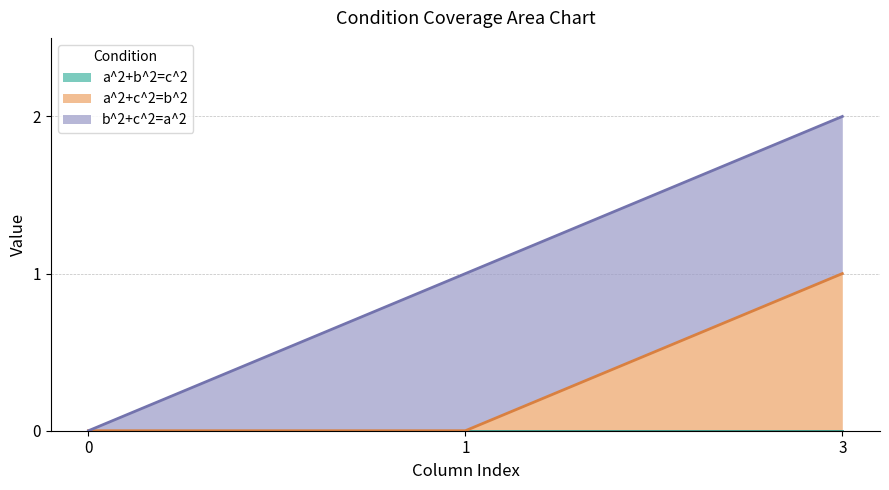

Reading left to right, what are all the values shown in this chart?

a^2+b^2=c^2: 0=0	1=0	3=0
a^2+c^2=b^2: 0=0	1=0	3=1
b^2+c^2=a^2: 0=0	1=1	3=1